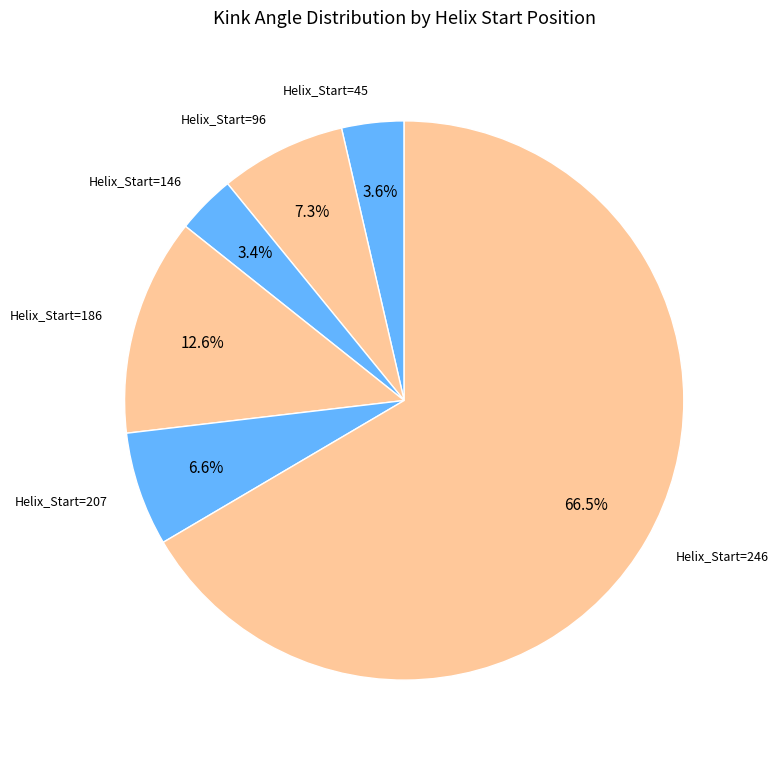

What is the majority slice?

Helix_Start=246